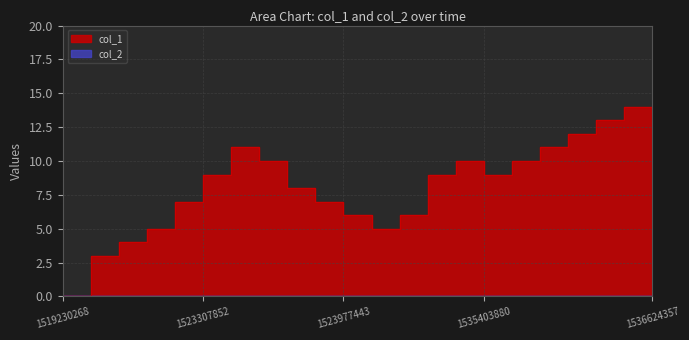

Which label corresponds to the largest value in the chart?

1536620679